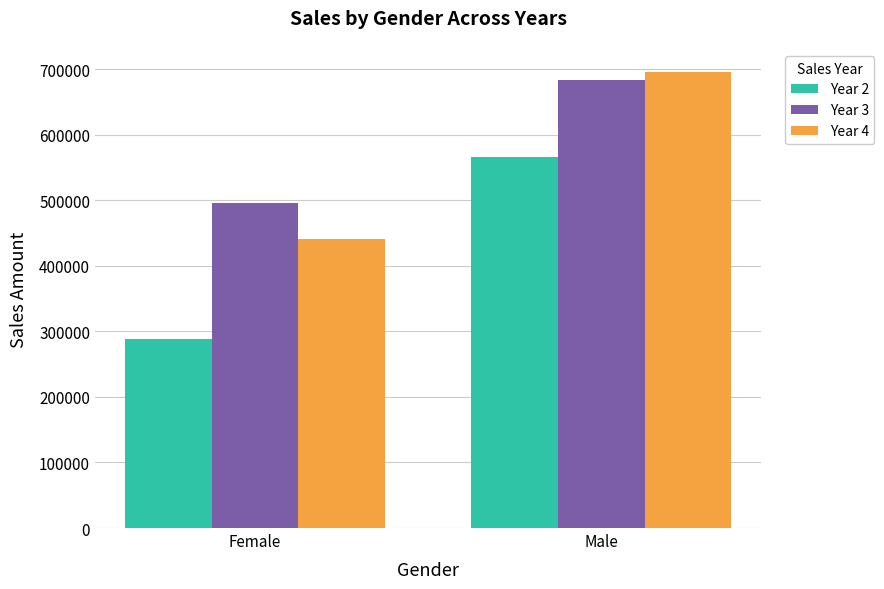

Count the number of data series in this chart.

3